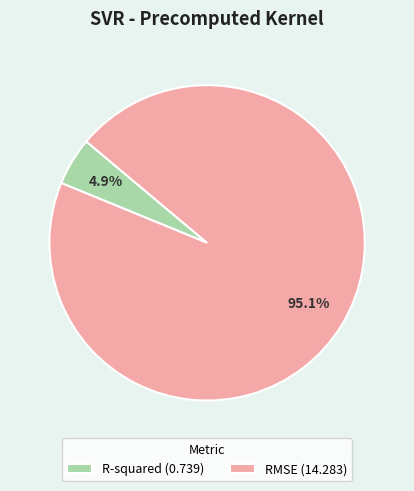

To the nearest percent, what is the average slice percentage?

50%